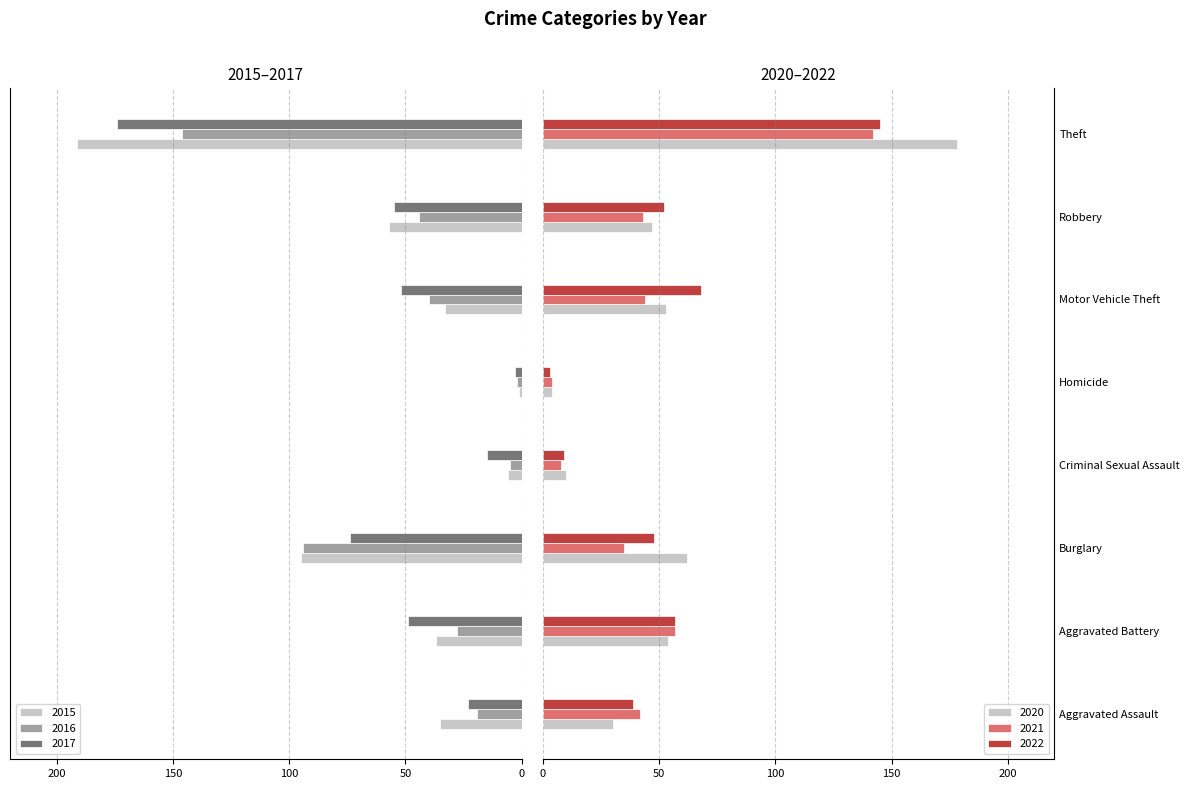

At which label does 2015 first exceed -35?

Criminal Sexual Assault